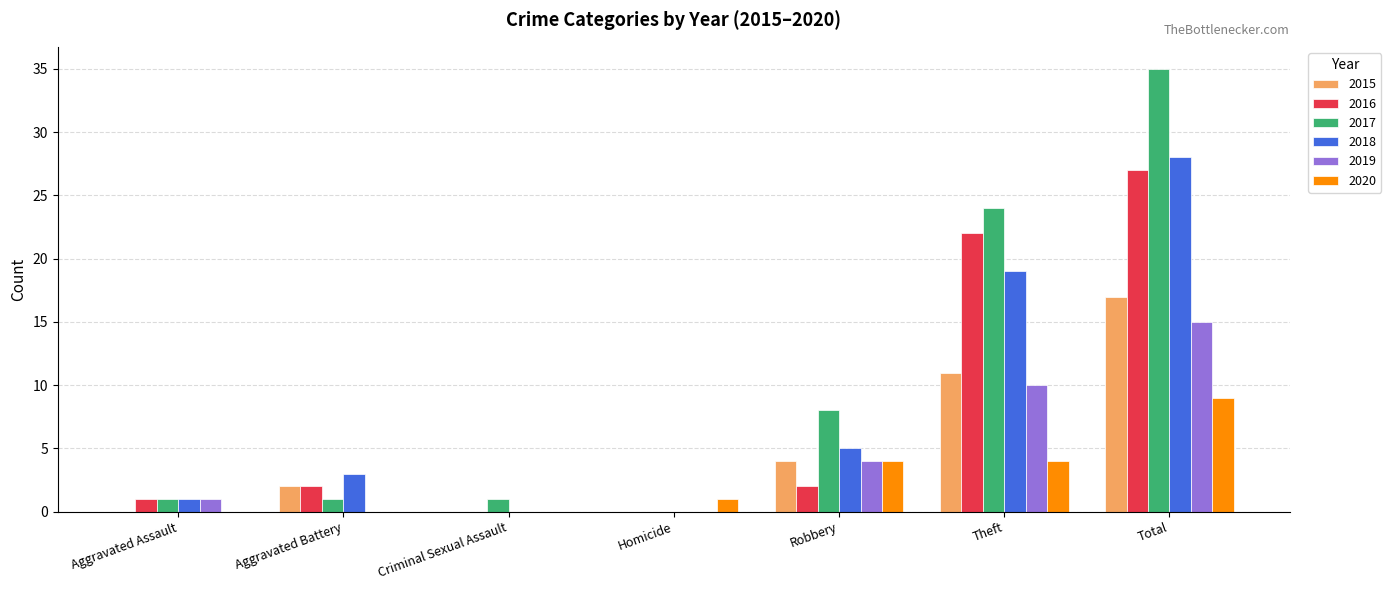

Reading left to right, list all the values displayed in this chart.

2015: Aggravated Assault=0	Aggravated Battery=2	Criminal Sexual Assault=0	Homicide=0	Robbery=4	Theft=11	Total=17
2016: Aggravated Assault=1	Aggravated Battery=2	Criminal Sexual Assault=0	Homicide=0	Robbery=2	Theft=22	Total=27
2017: Aggravated Assault=1	Aggravated Battery=1	Criminal Sexual Assault=1	Homicide=0	Robbery=8	Theft=24	Total=35
2018: Aggravated Assault=1	Aggravated Battery=3	Criminal Sexual Assault=0	Homicide=0	Robbery=5	Theft=19	Total=28
2019: Aggravated Assault=1	Aggravated Battery=0	Criminal Sexual Assault=0	Homicide=0	Robbery=4	Theft=10	Total=15
2020: Aggravated Assault=0	Aggravated Battery=0	Criminal Sexual Assault=0	Homicide=1	Robbery=4	Theft=4	Total=9